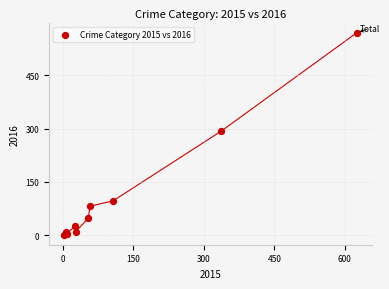

What Y value in the scatter plot is closest to 286?

293